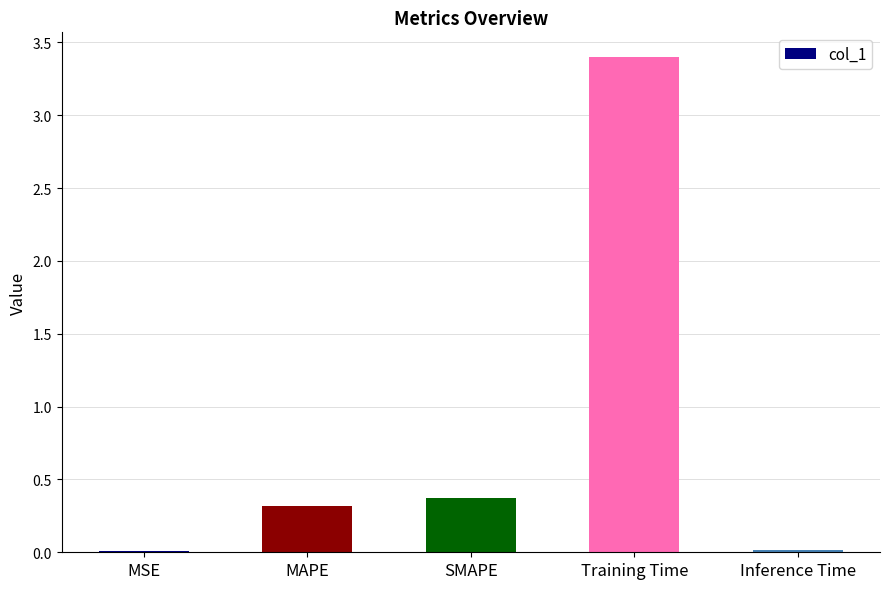

How many data points does each series have?

5